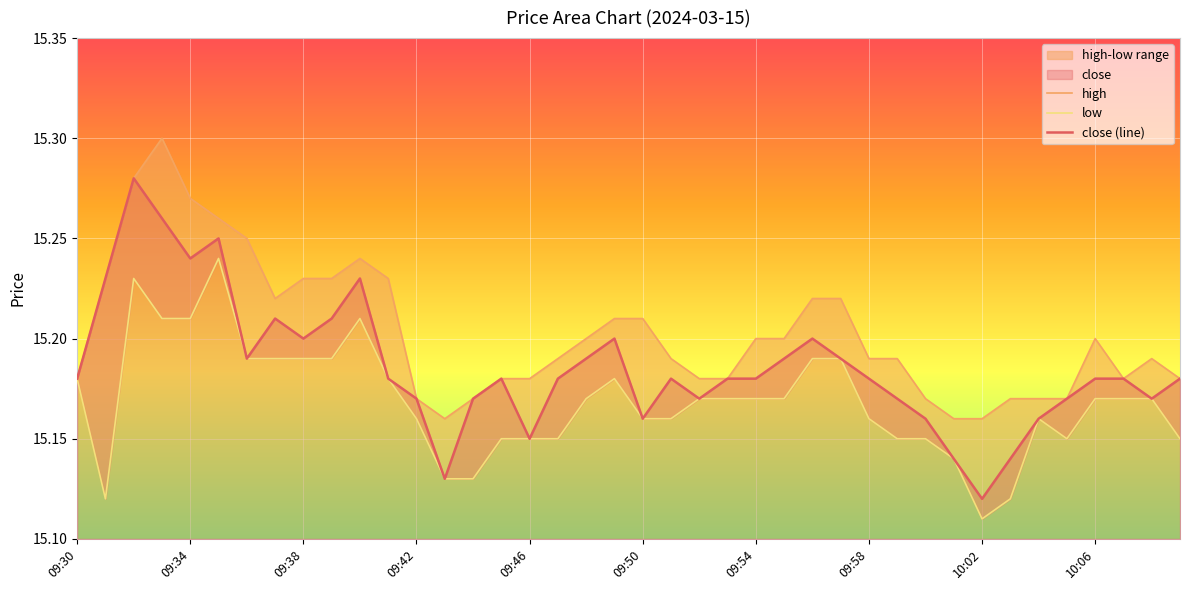

What is the total value across all series at 09:54?

45.5